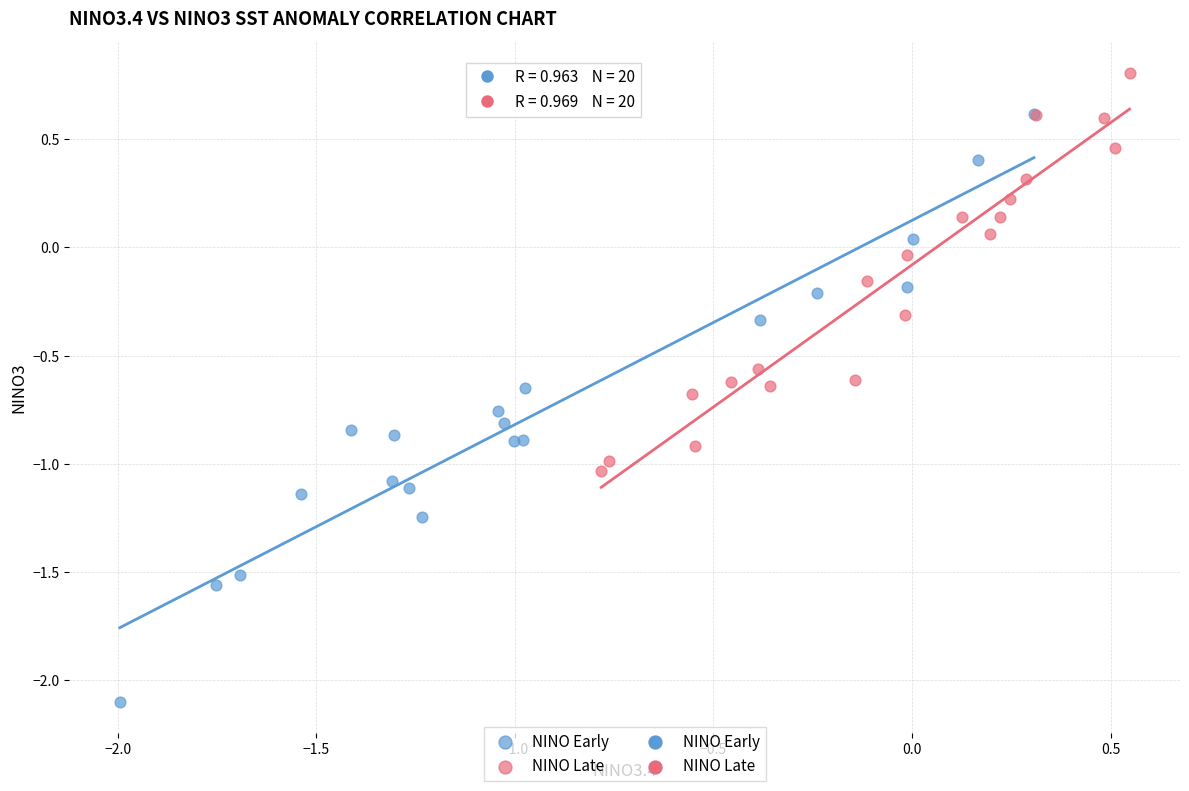

Which series has the largest Y range (max minus min)?

NINO Early